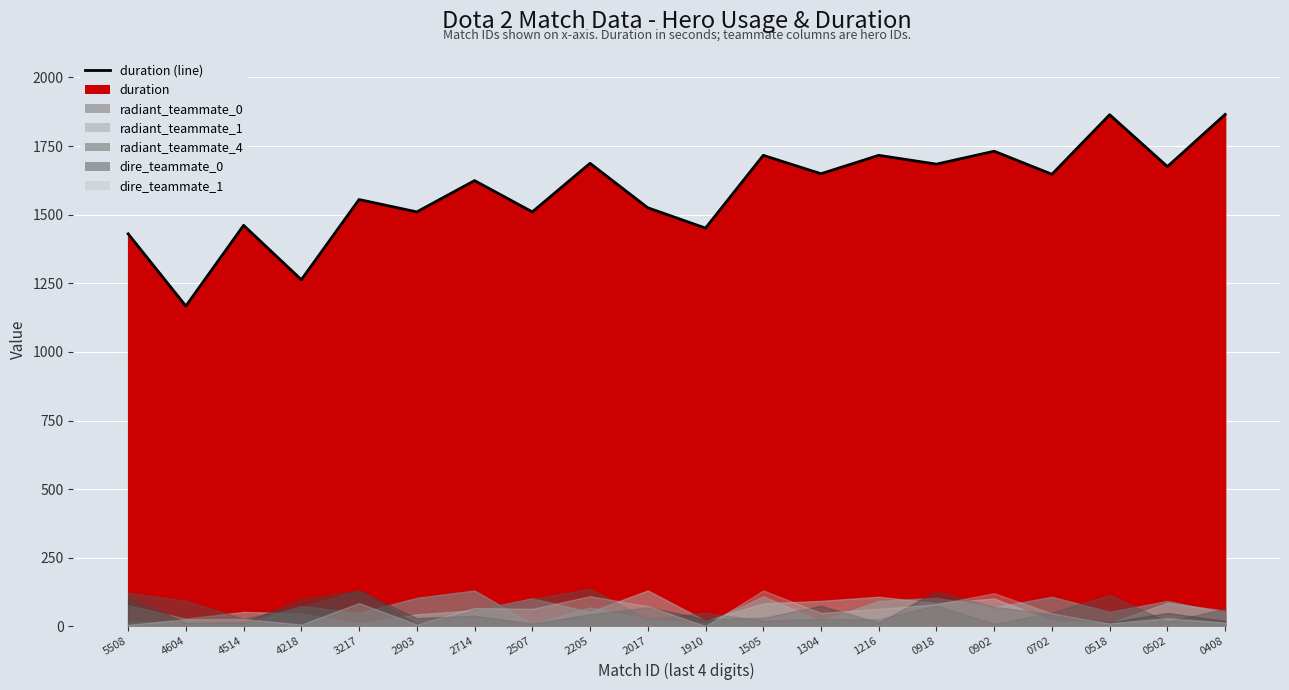

Reading right to left, what are all the values shown in this chart?

0408=1865	0502=1675	0518=1864	0702=1647	0902=1731	0918=1684	1216=1716	1304=1649	1505=1716	1910=1451	2017=1525	2205=1687	2507=1510	2714=1624	2903=1510	3217=1555	4218=1263	4514=1461	4604=1167	5508=1430